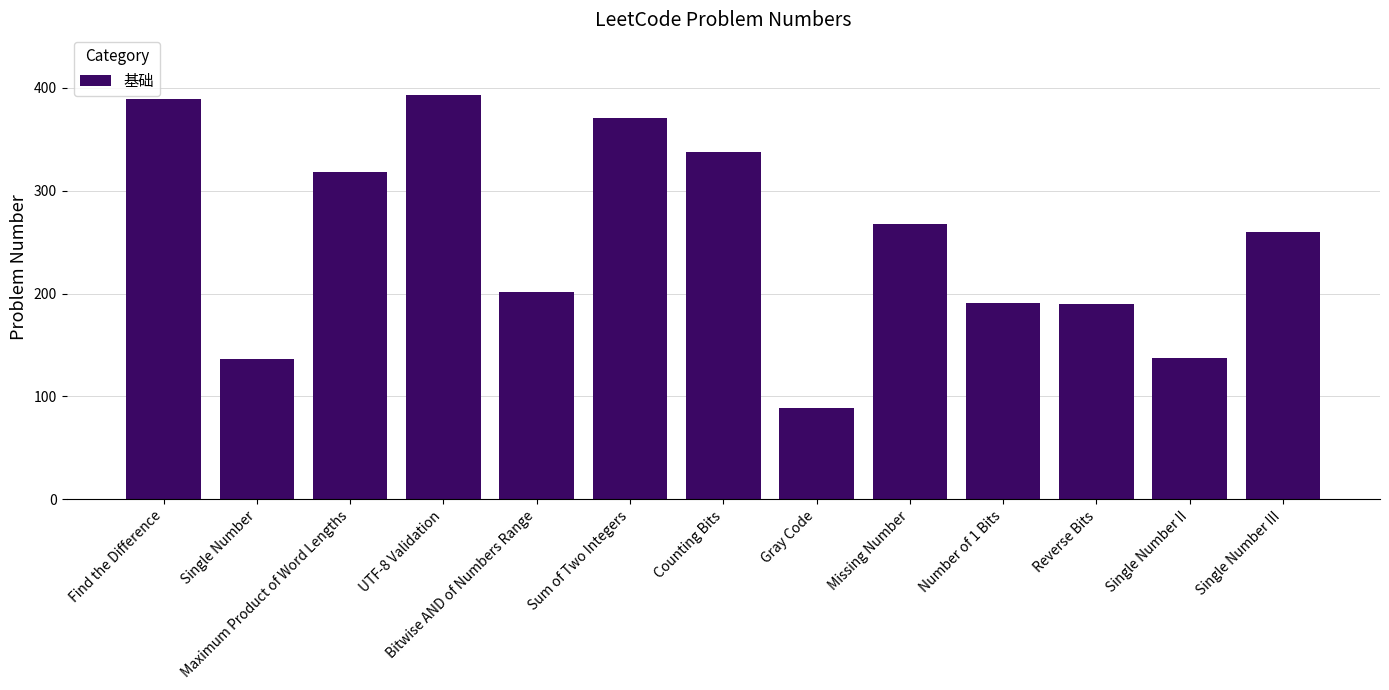

What is the difference between the maximum and minimum values?

304